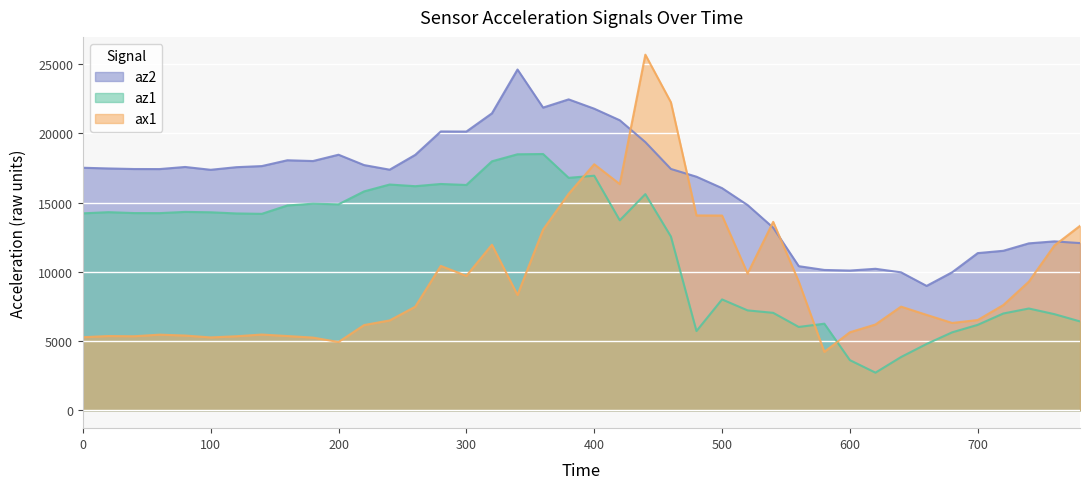

What is the sum of the ax1 values at 20 and 200?

10304